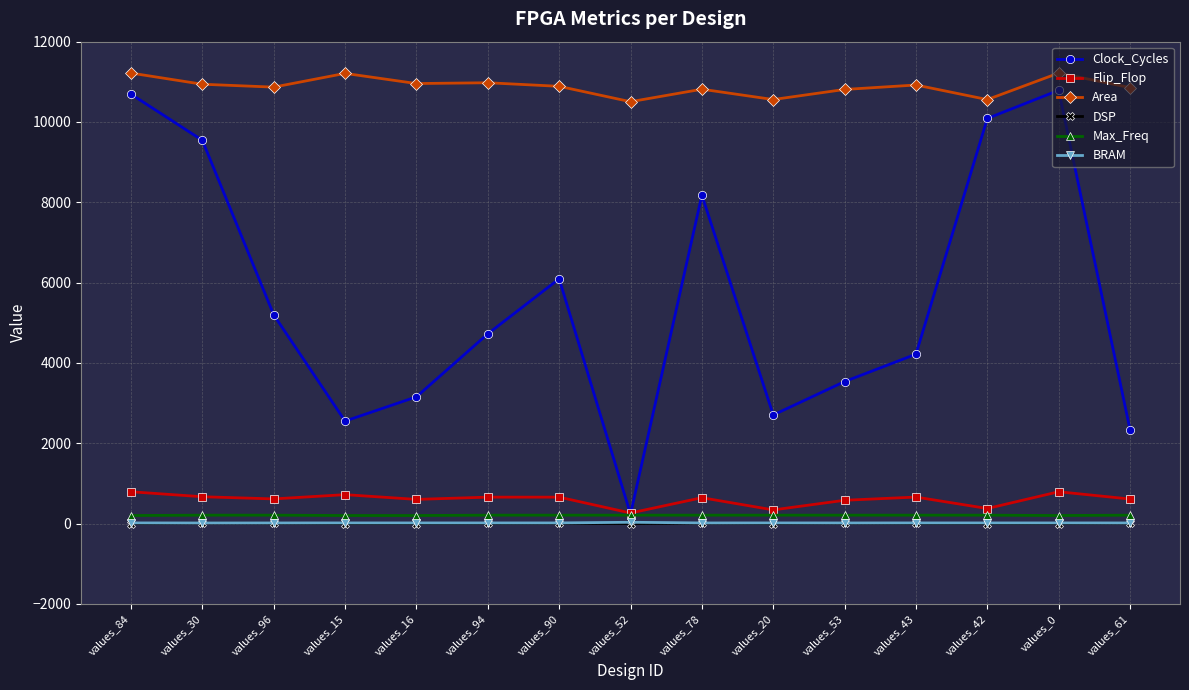

Which series has the largest range (max minus min)?

Clock_Cycles